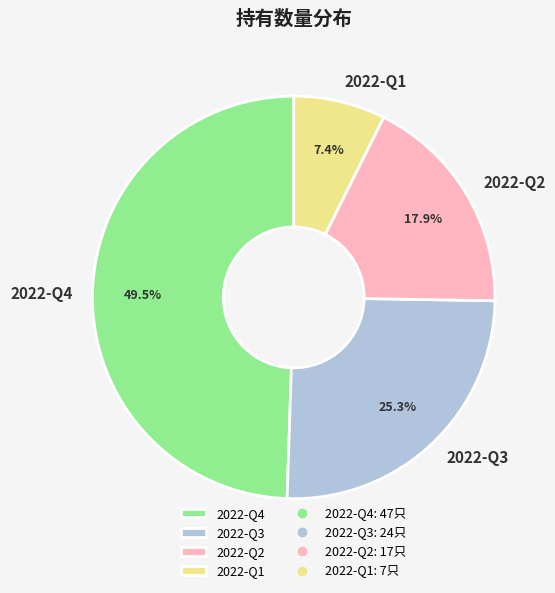

Rank the categories by value from lowest to highest.

2022-Q1, 2022-Q2, 2022-Q3, 2022-Q4